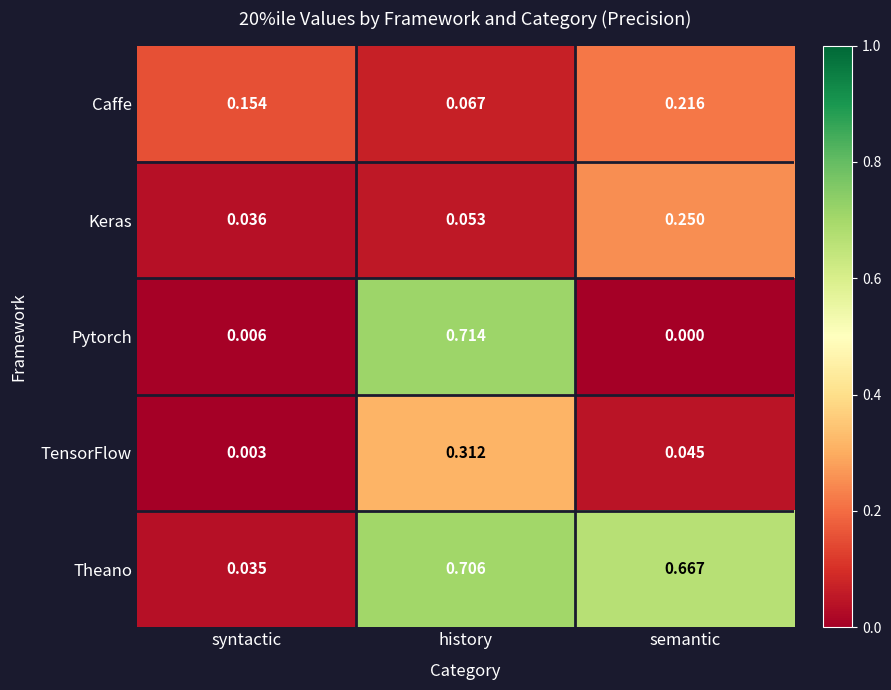

At which category is the sum across all series the highest?

history